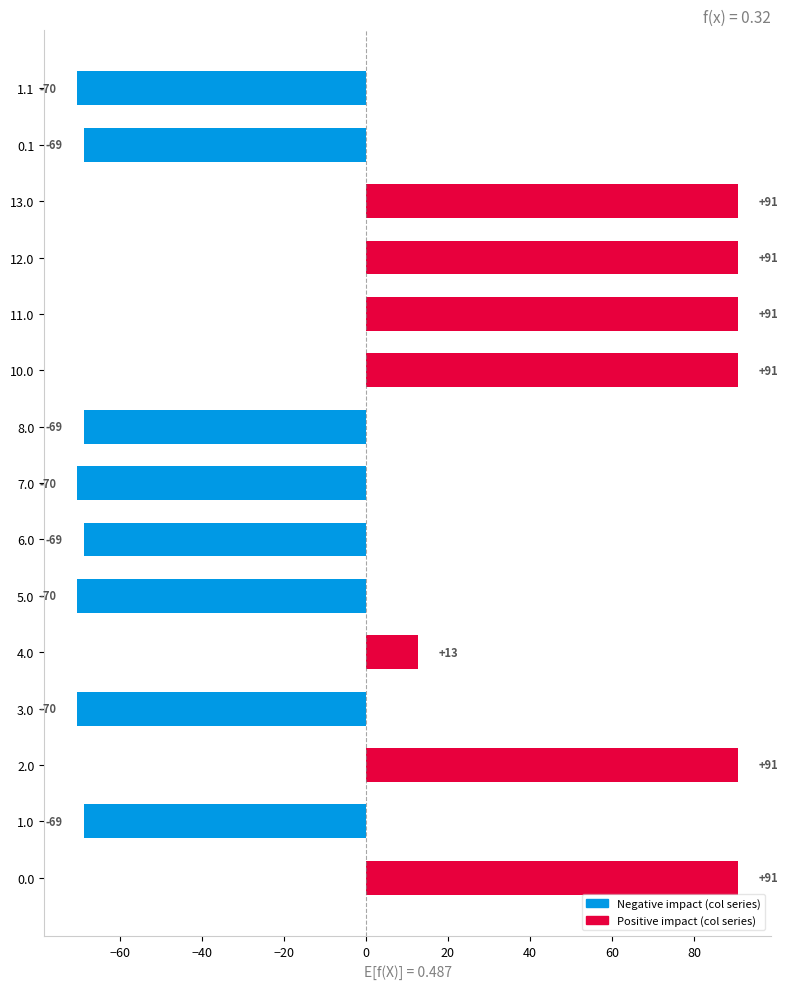

The chart shows a value of 46.6 at 12.0. True or false?

False